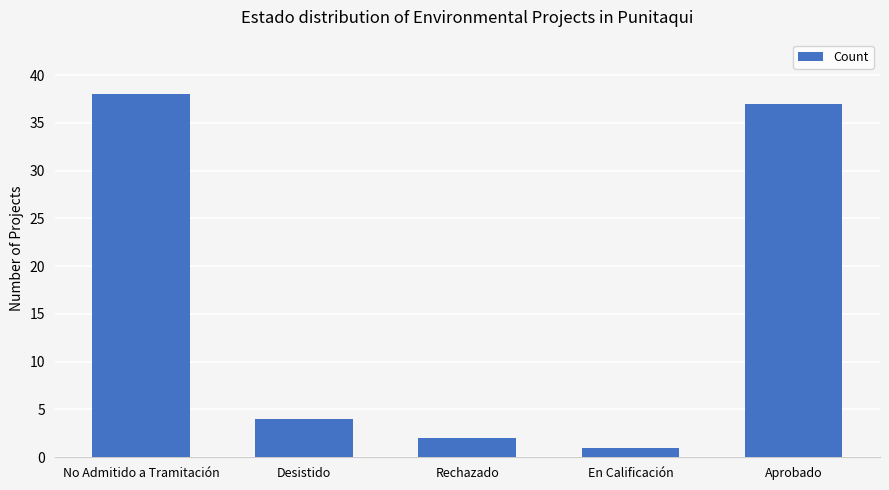

How many data points are less than 4?

2